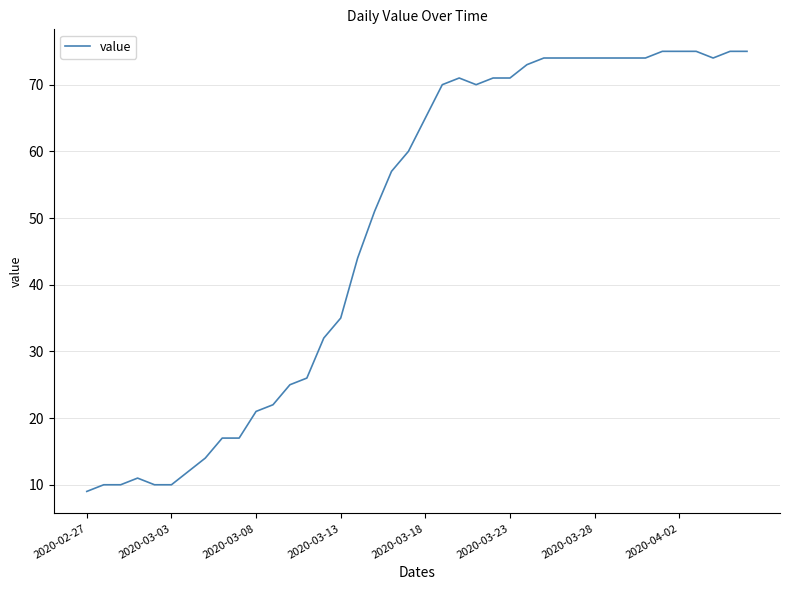

What is the greatest value displayed?

75